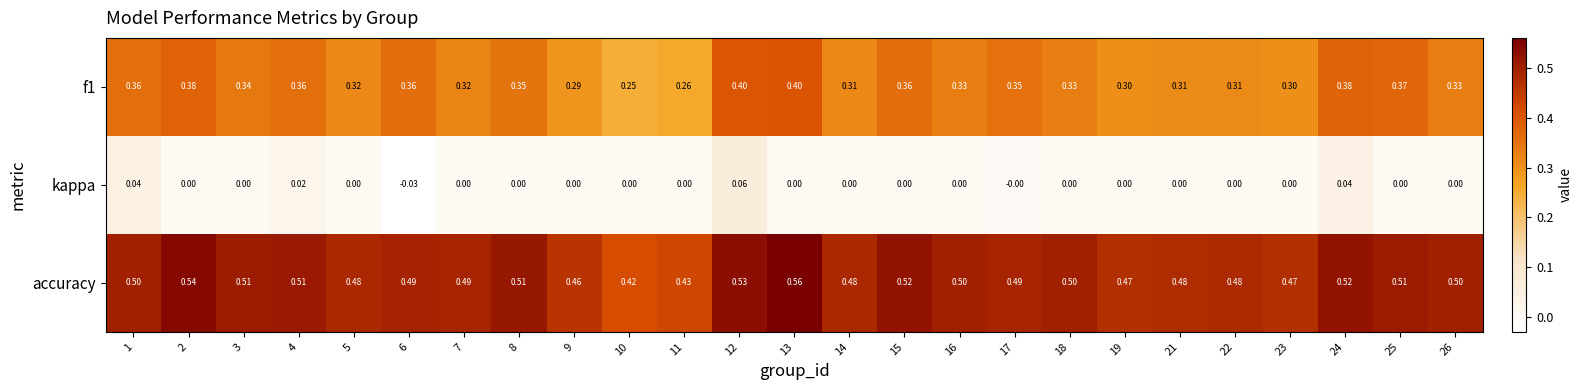

Which series has the largest total across all categories?

accuracy